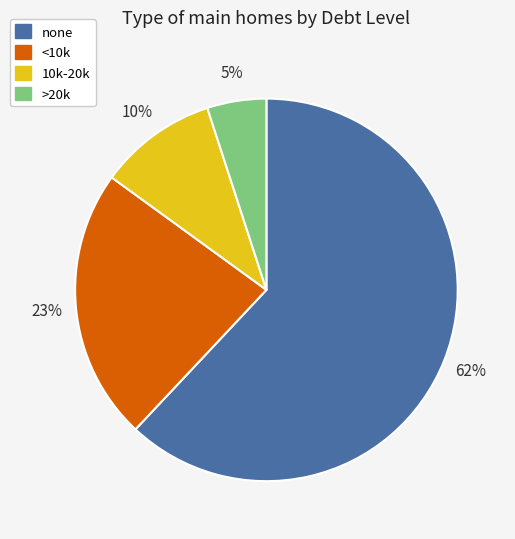

Does <10k account for over 50% of the chart?

No